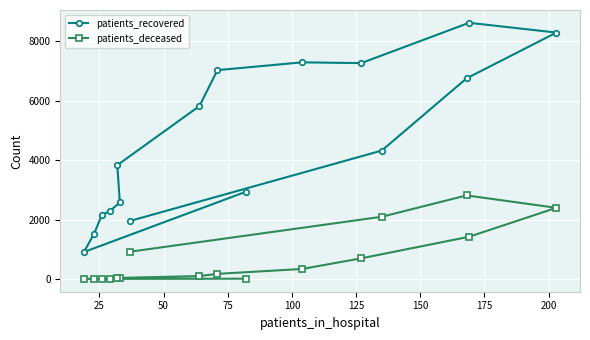

What is the maximum value shown in the chart?

8612